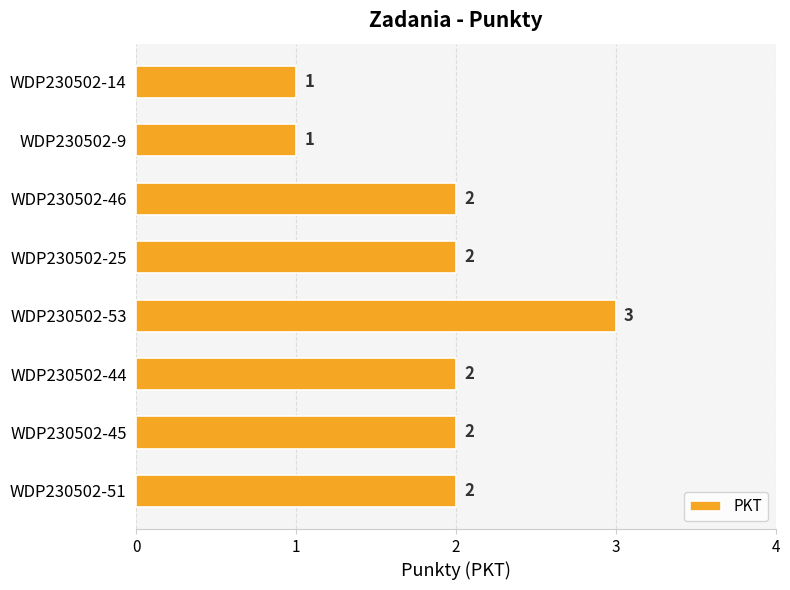

Which has a higher value, WDP230502-25 or WDP230502-14?

WDP230502-25